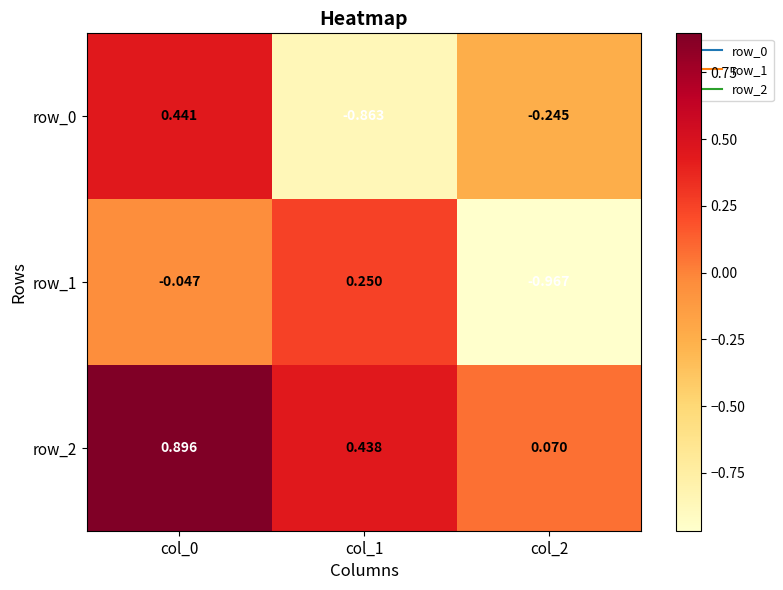

Is the value of row_2 at col_0 greater than the value of row_0 at col_0?

Yes